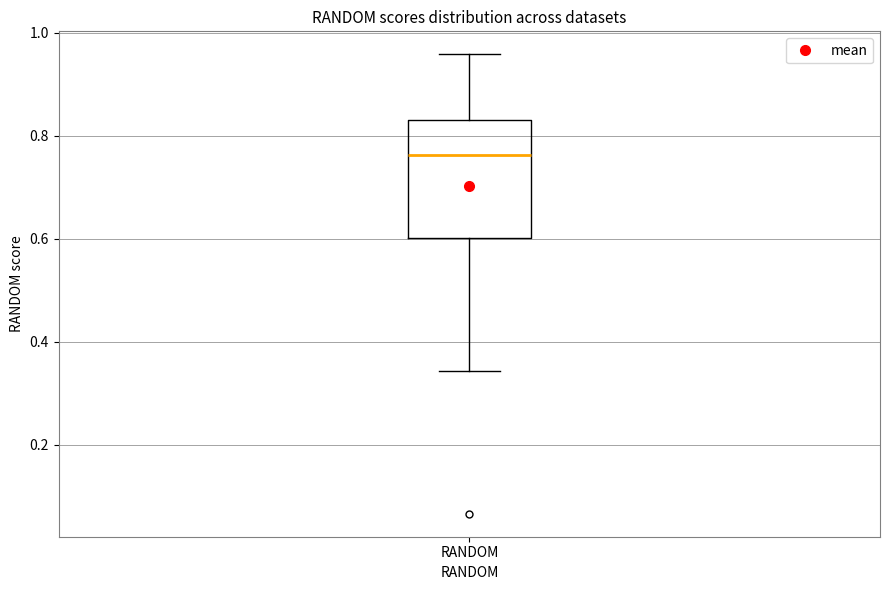

Transcribe this box plot: give where the median line is, the range the box spans, and where the two whiskers end, as read against the y-axis. The values are not printed on the chart, so give them approximately, as read against the axis.

median 0.76, box 0.60 to 0.82, whiskers 0.34 to 0.96